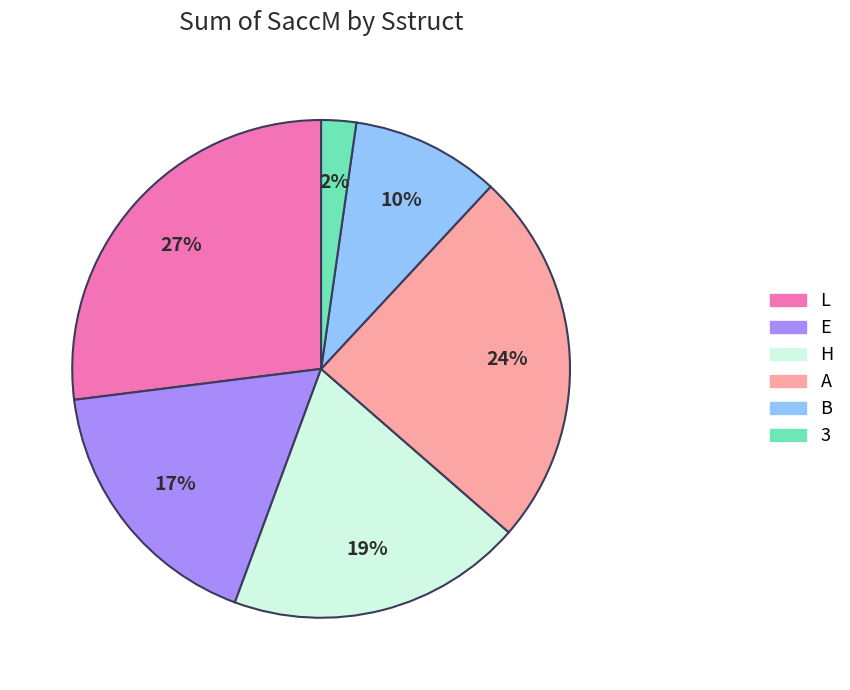

How many segments does this pie chart have?

6